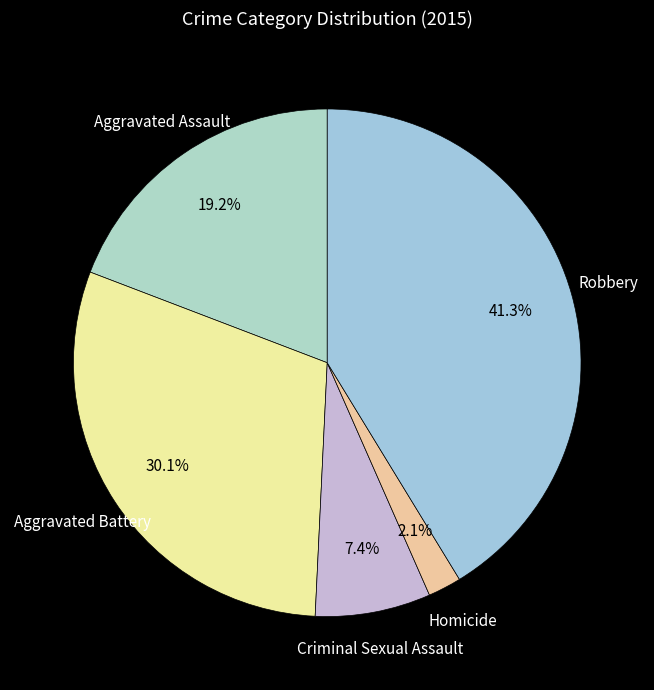

Does Criminal Sexual Assault represent more than half of the total?

No